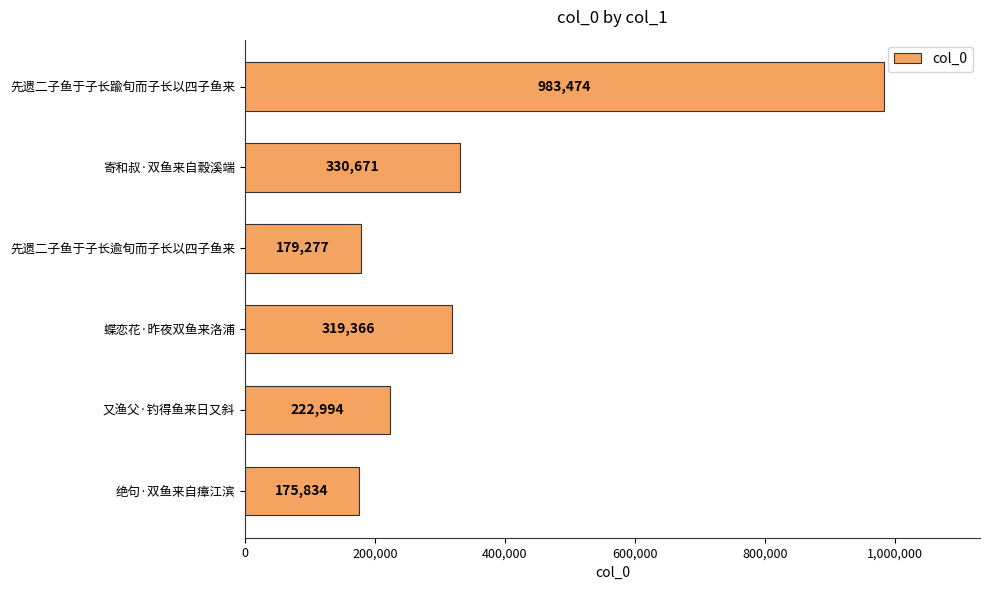

Which has a higher value, 绝句·双鱼来自瘴江滨 or 先遗二子鱼于子长踰旬而子长以四子鱼来?

先遗二子鱼于子长踰旬而子长以四子鱼来